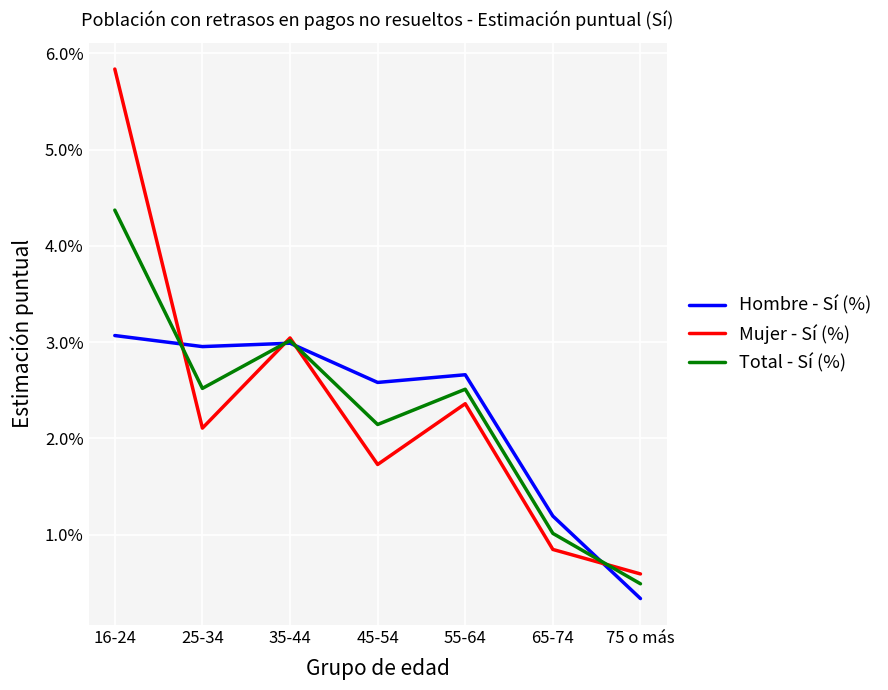

What position from the left is 65-74?

6